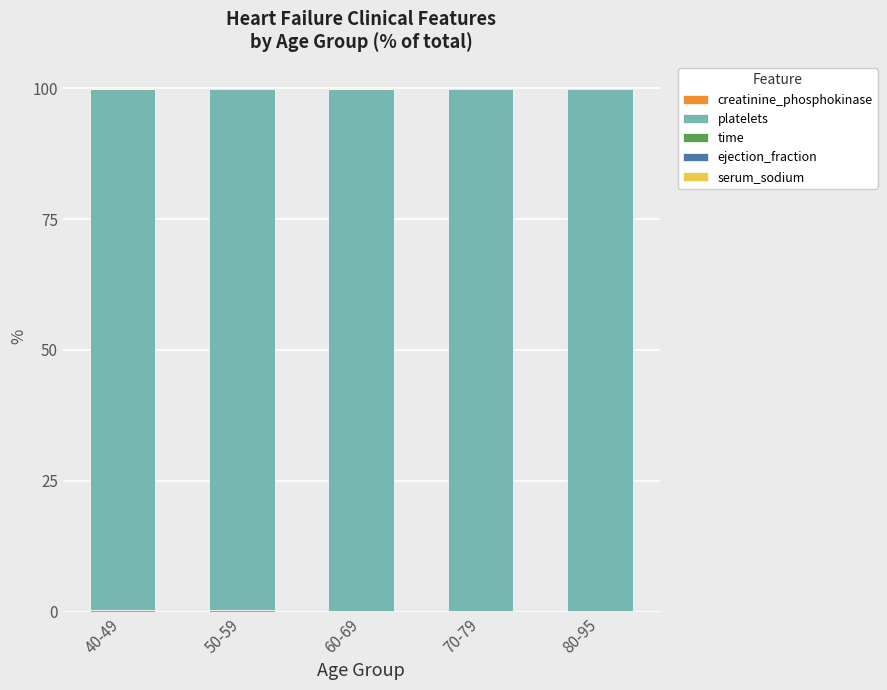

The value of time at 80-95 is 0.0. True or false?

True